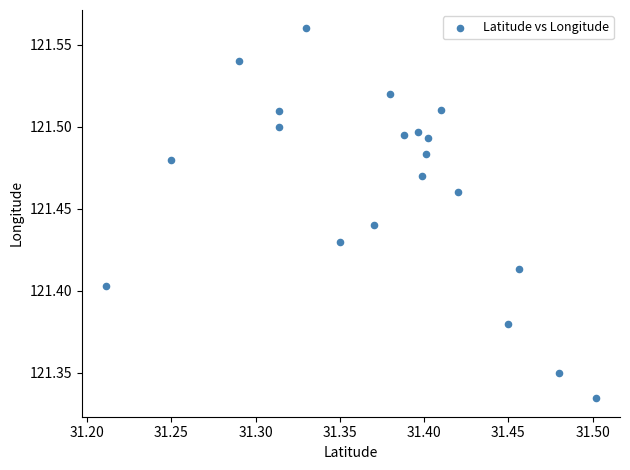

What is the range of X values (max minus min)?

0.3